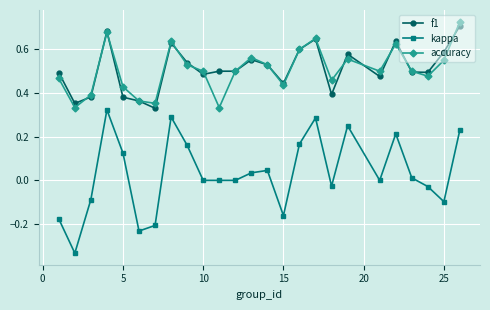

True or false: accuracy and kappa cross at least once.

False